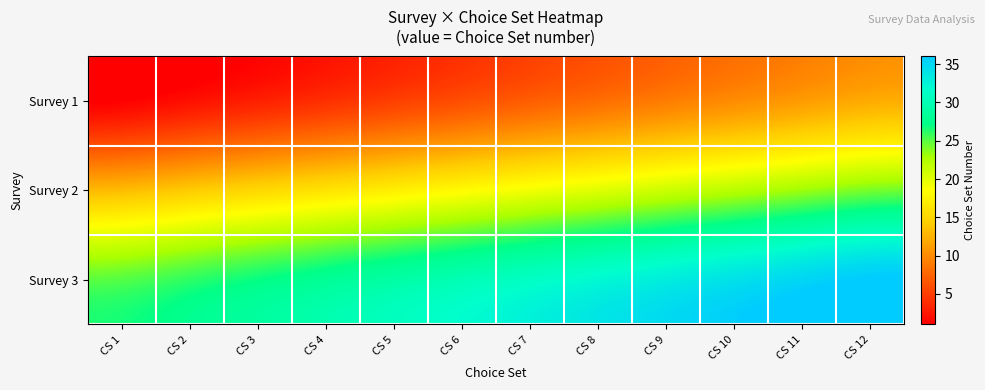

List the series in order of their peak value, highest first.

Survey 3, Survey 2, Survey 1